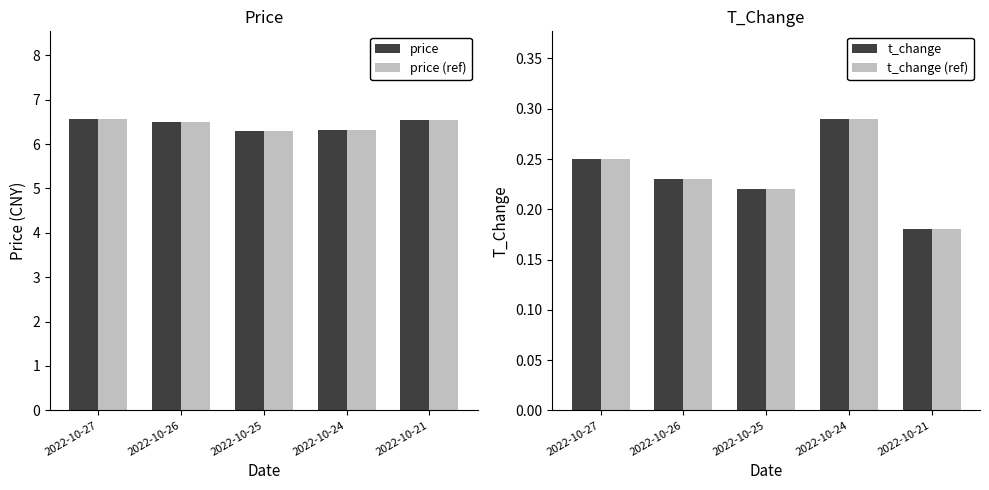

What is the difference between the maximum and minimum values in the price (ref) series?

0.3